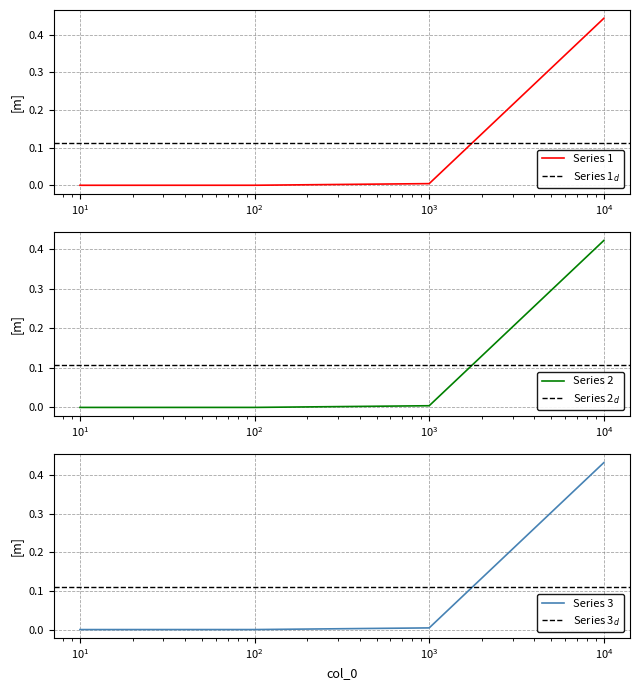

True or false: Series 1 has more than 1 interior local peaks.

False